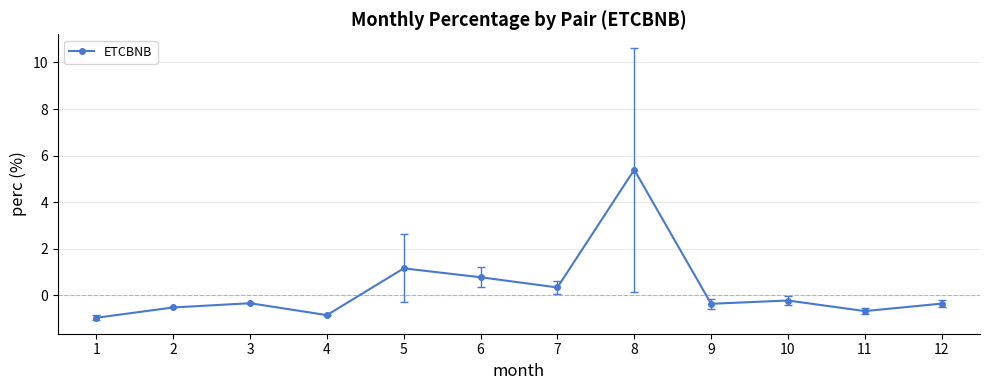

What is the value of the 2nd point from the left?

-0.5